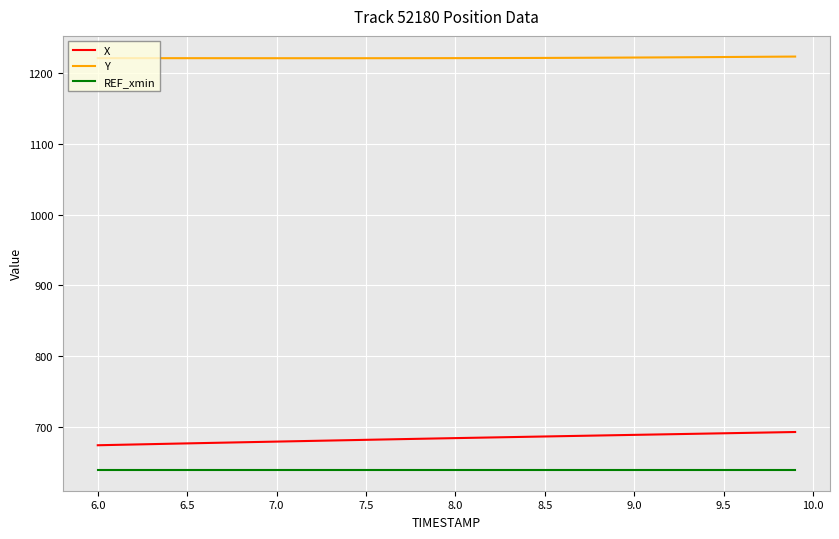

Which series has the largest total across all categories?

Y